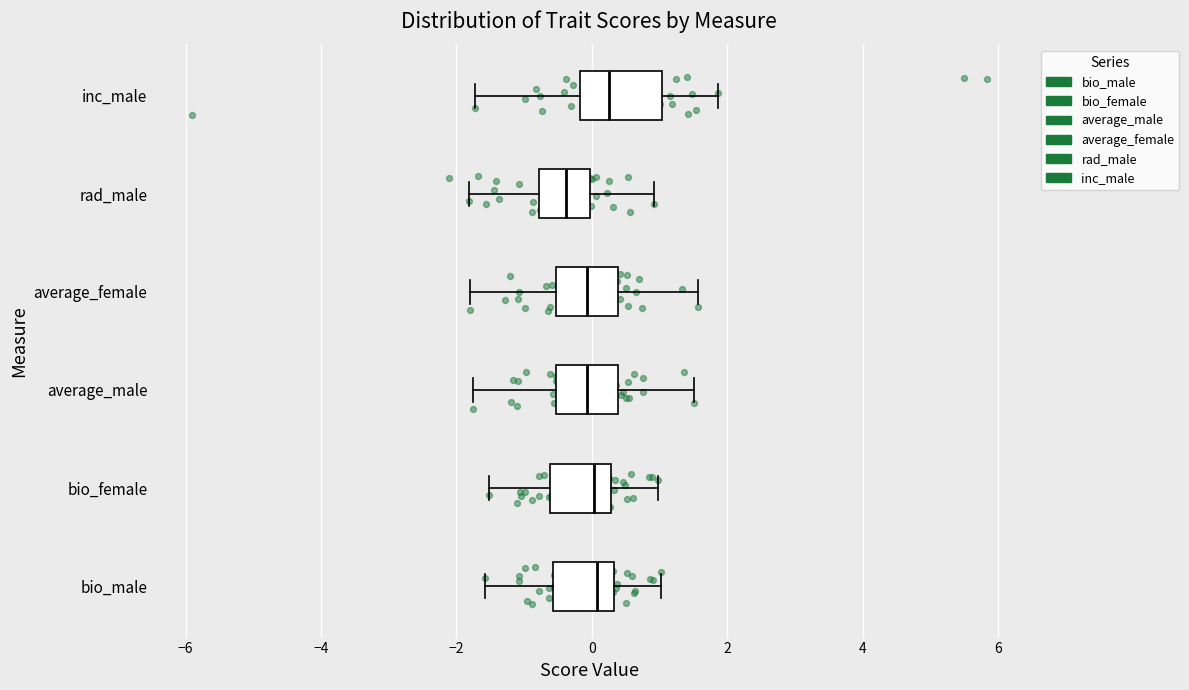

Where is the right edge of the box for inc_male on the x-axis? The values are not printed on the chart, so give them approximately, as read against the axis.

1.0